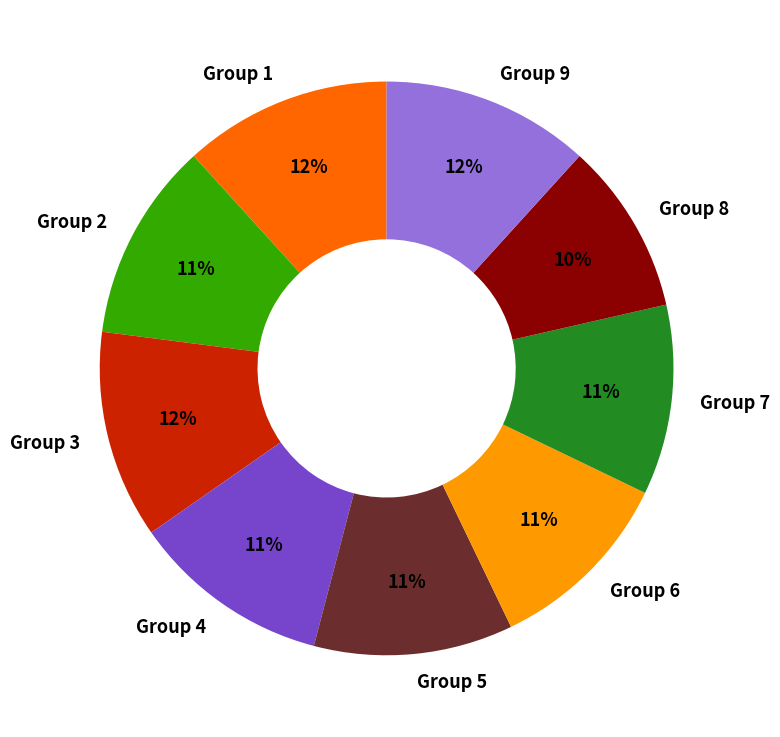

What is the ratio of the value at Group 9 to the value at Group 1?

1.0